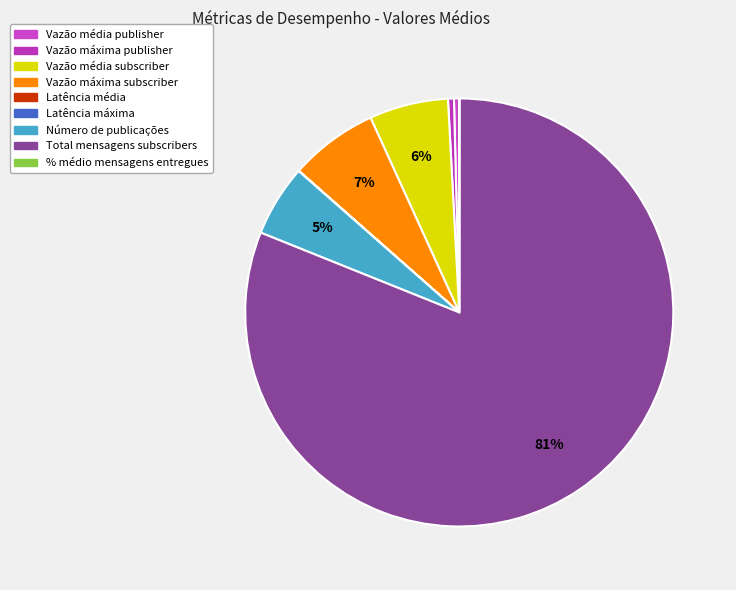

What is the change in value from Vazão média publisher to Total mensagens subscribers?

+1119439.5